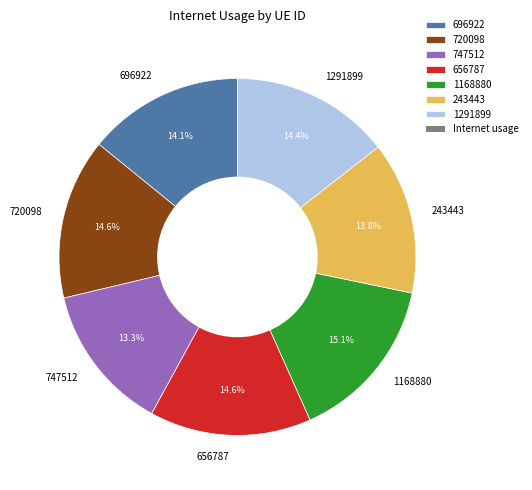

To the nearest percent, what is the difference between the largest and smallest slice percentages?

2%